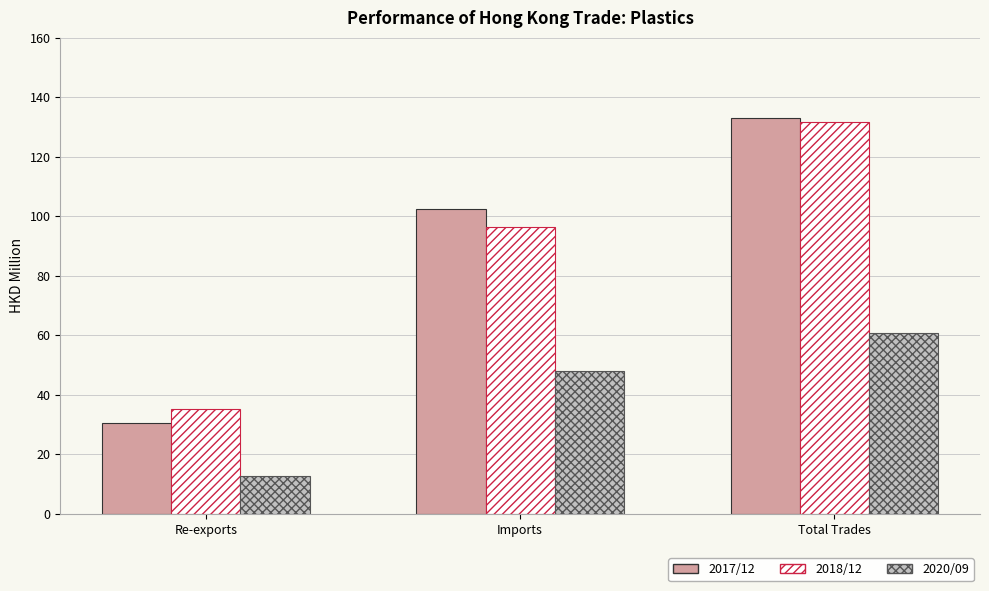

Which series has the widest spread of values?

2017/12